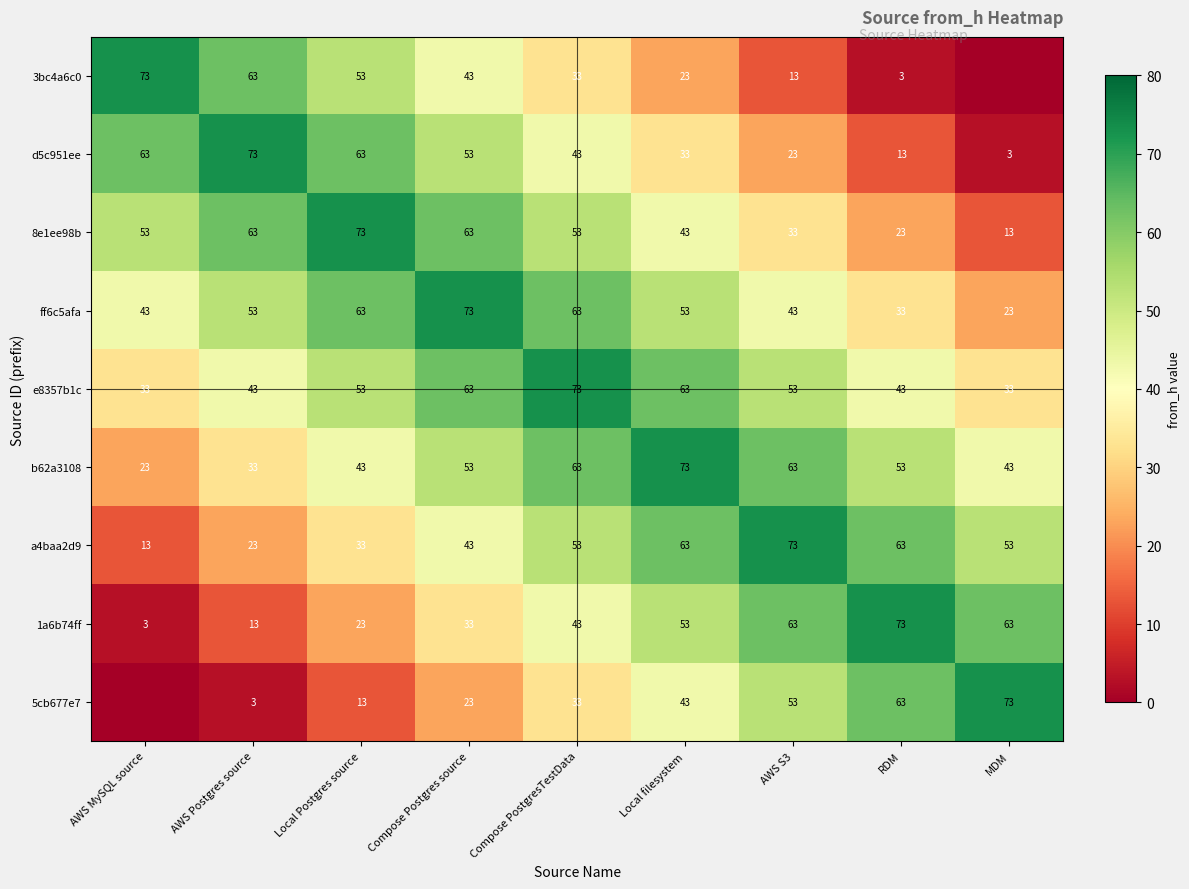

What value does the d5c951ee series have at AWS MySQL source, to the nearest 10?

60